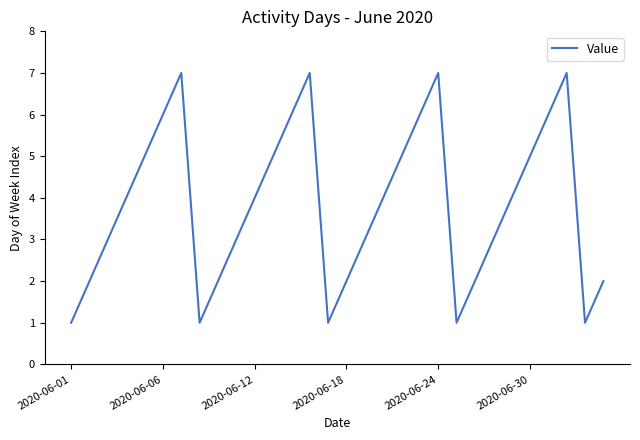

What is the greatest value displayed?

7